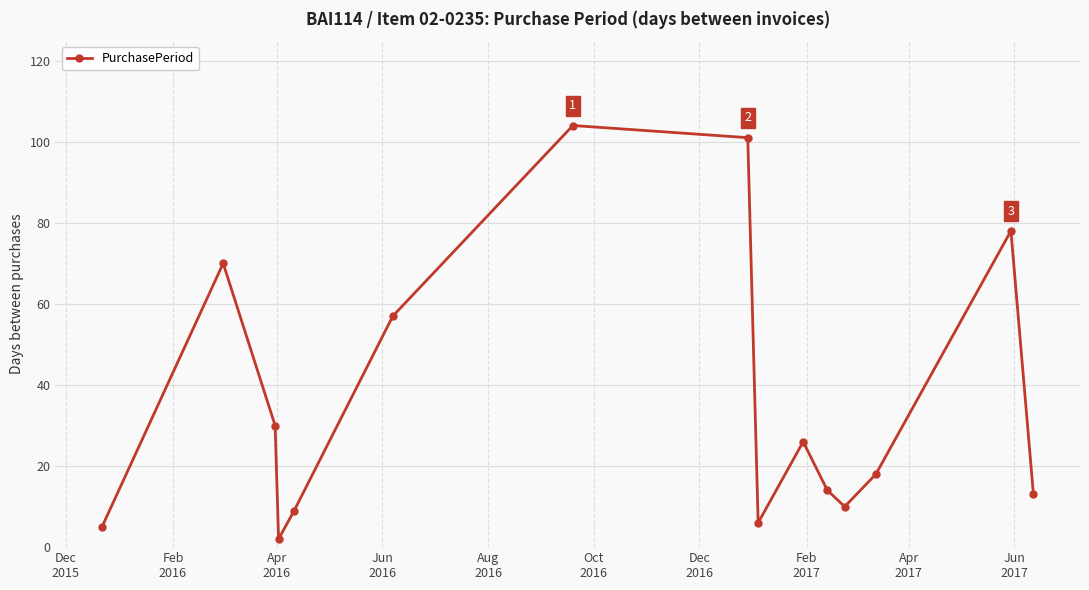

True or false: the data has more than 2 interior local peaks.

True